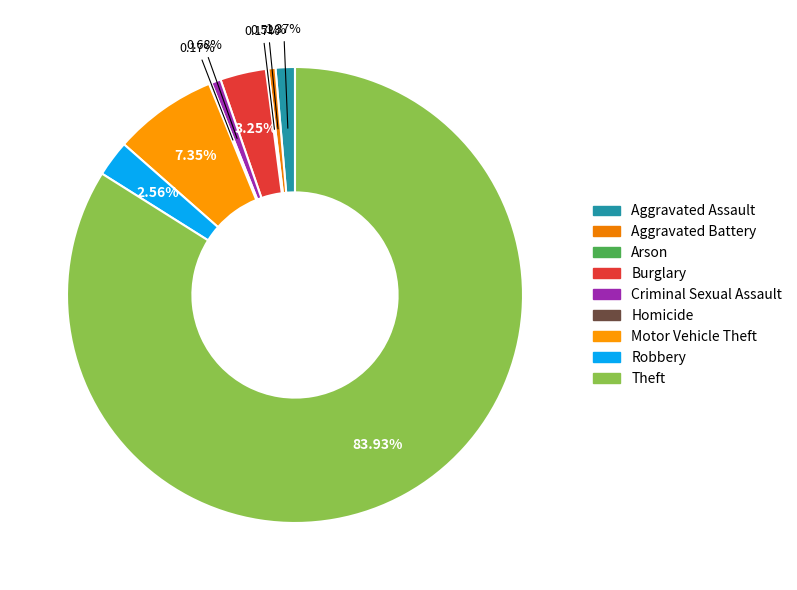

Which slice is the largest?

Theft